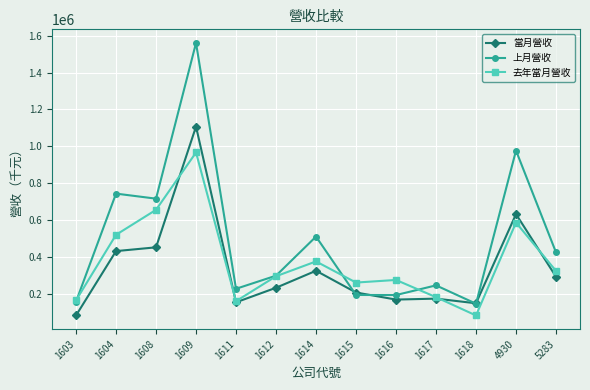

Between which two adjacent categories do 上月營收 and 當月營收 first intersect?

1614 and 1615